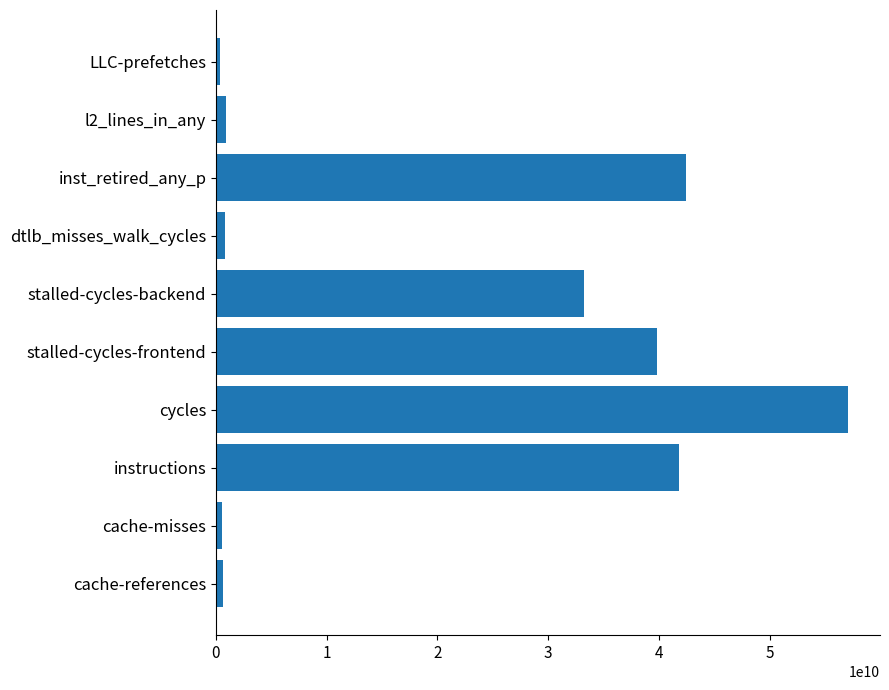

Count the number of data series in this chart.

1